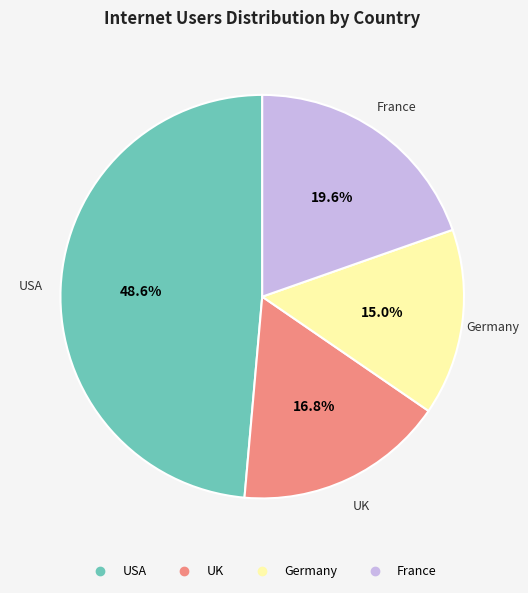

How many slices are in this pie chart?

4